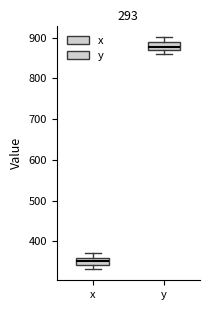

Where does the upper whisker of the box for x end on the y-axis? The values are not printed on the chart, so give them approximately, as read against the axis.

370